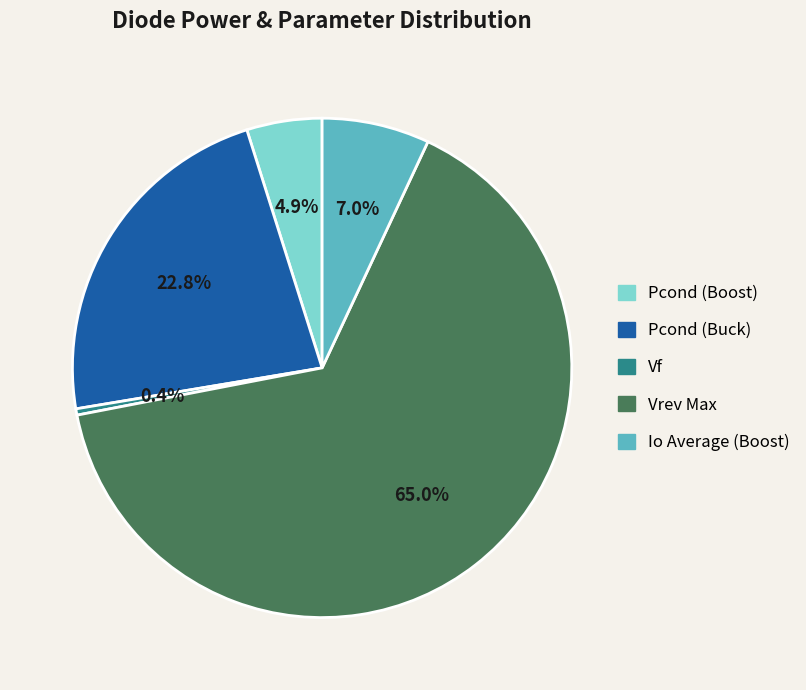

What is the smallest slice in the pie chart?

Vf